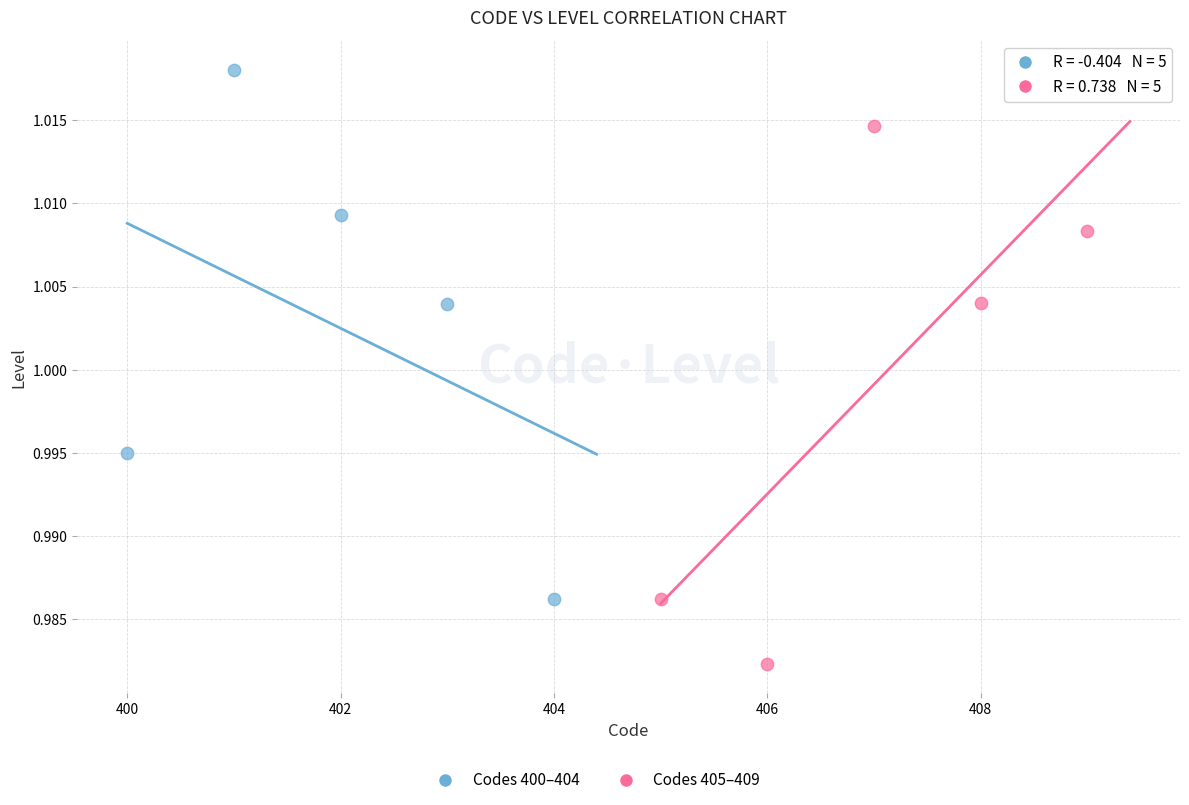

Which series contains the lowest Y value?

Codes 405–409